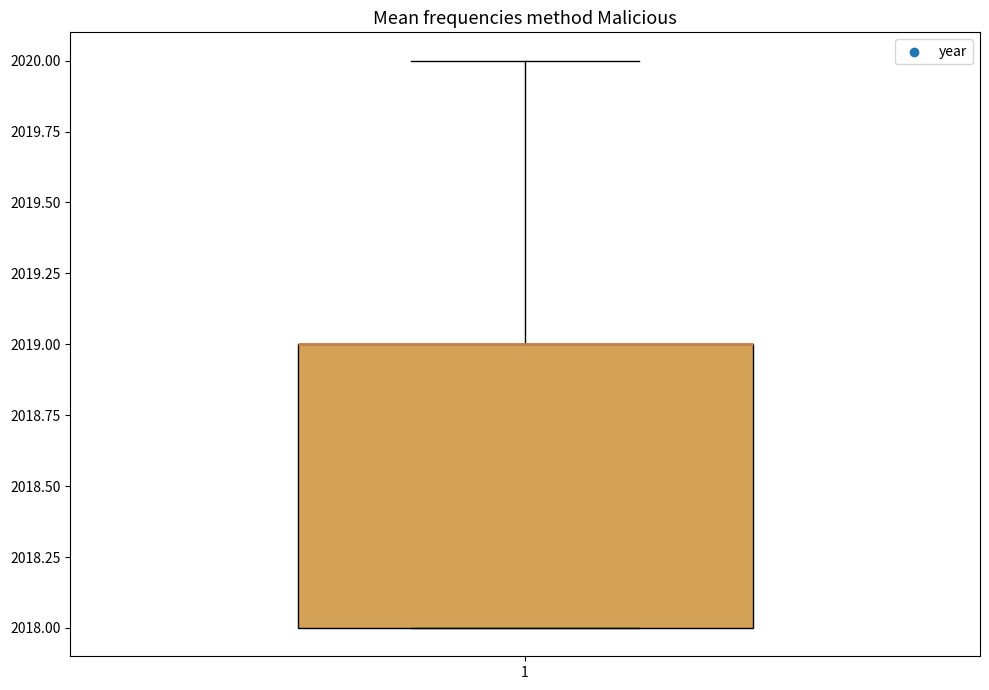

Read this box plot against the y-axis: the position of the median line, the range covered by the box, and the ends of both whiskers. The values are not printed on the chart, so give them approximately, as read against the axis.

median 2019 (drawn on the box's upper edge), box 2018 to 2019, whiskers 2018 to 2020